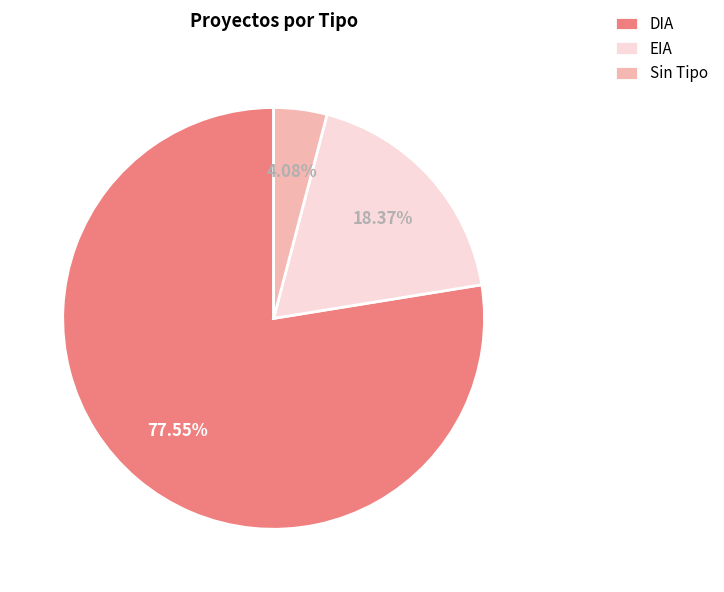

Does any single category account for the majority?

Yes